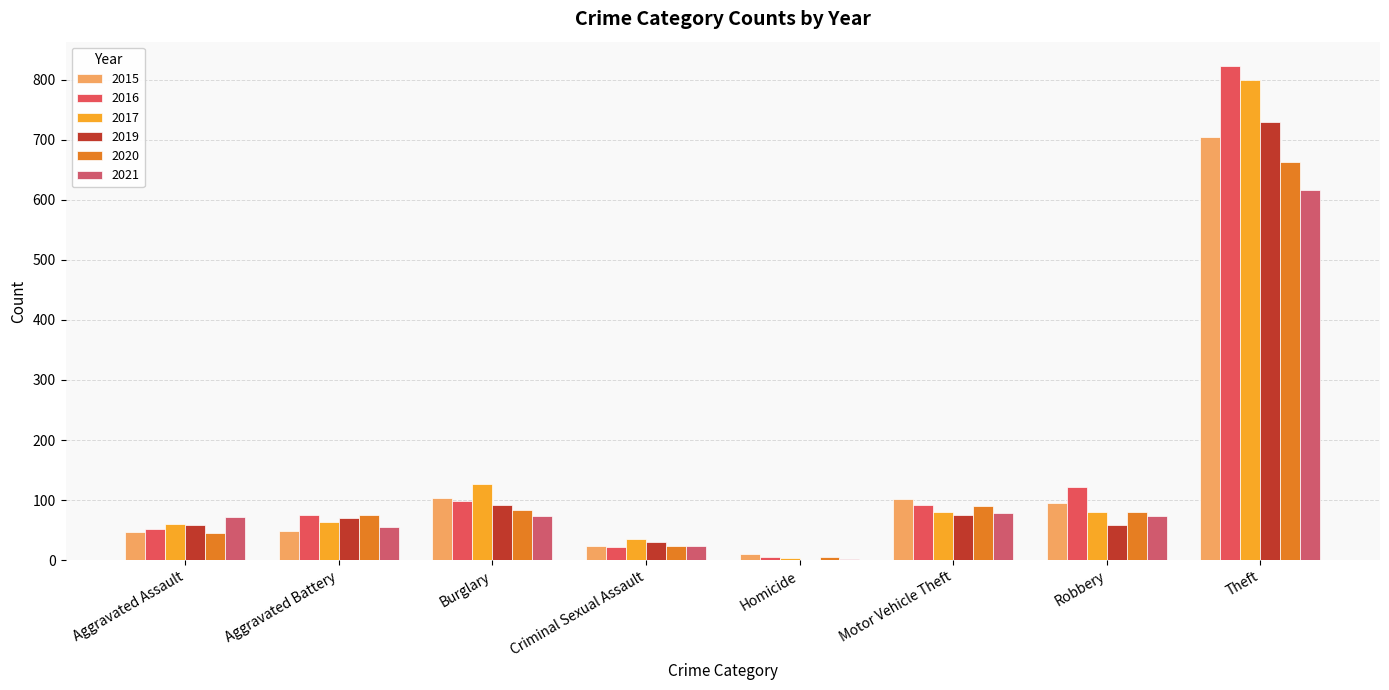

Rank the series by their maximum value, from lowest to highest.

2021, 2020, 2015, 2019, 2017, 2016